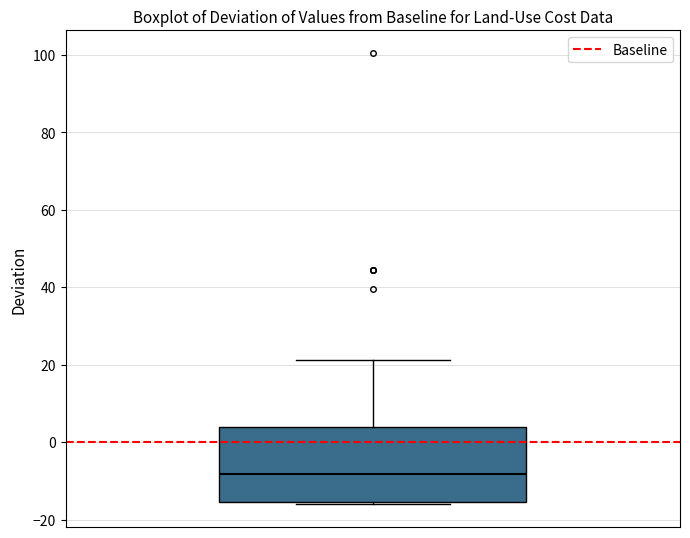

Transcribe this box plot: give where the median line is, the range the box spans, and where the two whiskers end, as read against the y-axis. The values are not printed on the chart, so give them approximately, as read against the axis.

median -8, box -16 to 4, whiskers -16 to 22